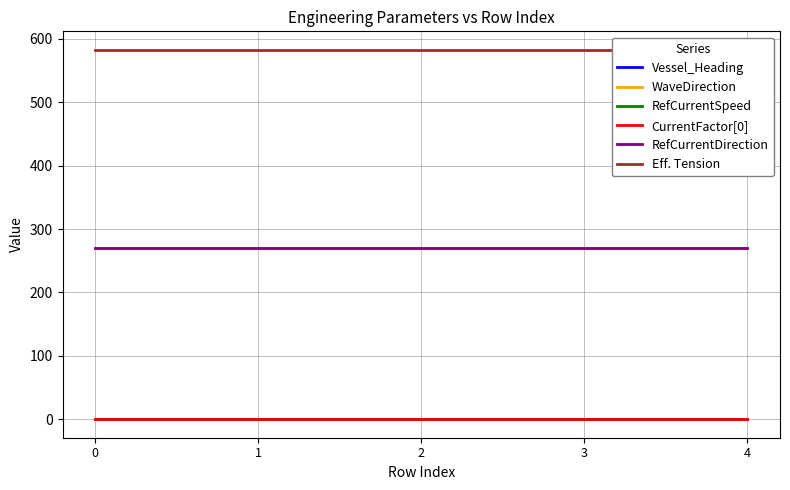

How many data points does each series have?

5